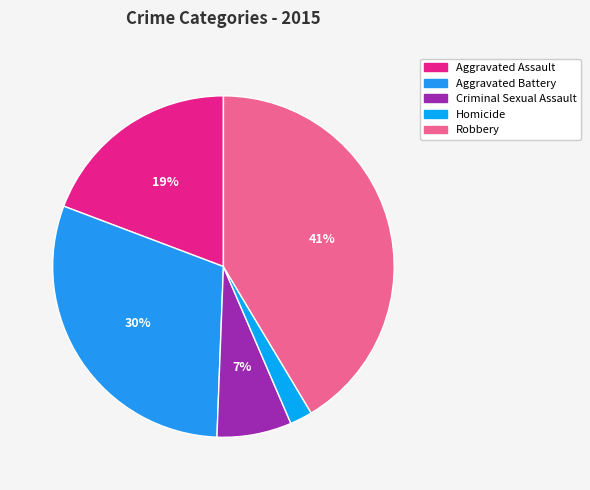

Is Aggravated Assault the majority of the pie?

No